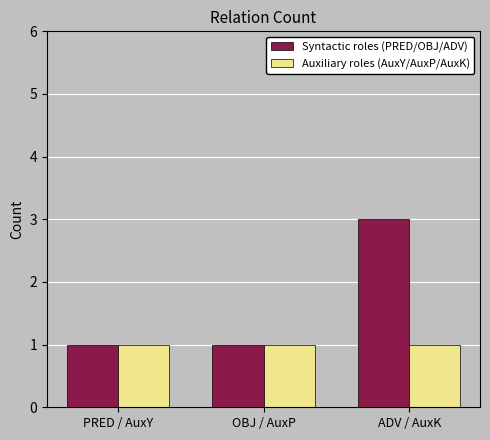

At which label does Syntactic roles (PRED/OBJ/ADV) reach its peak?

ADV / AuxK